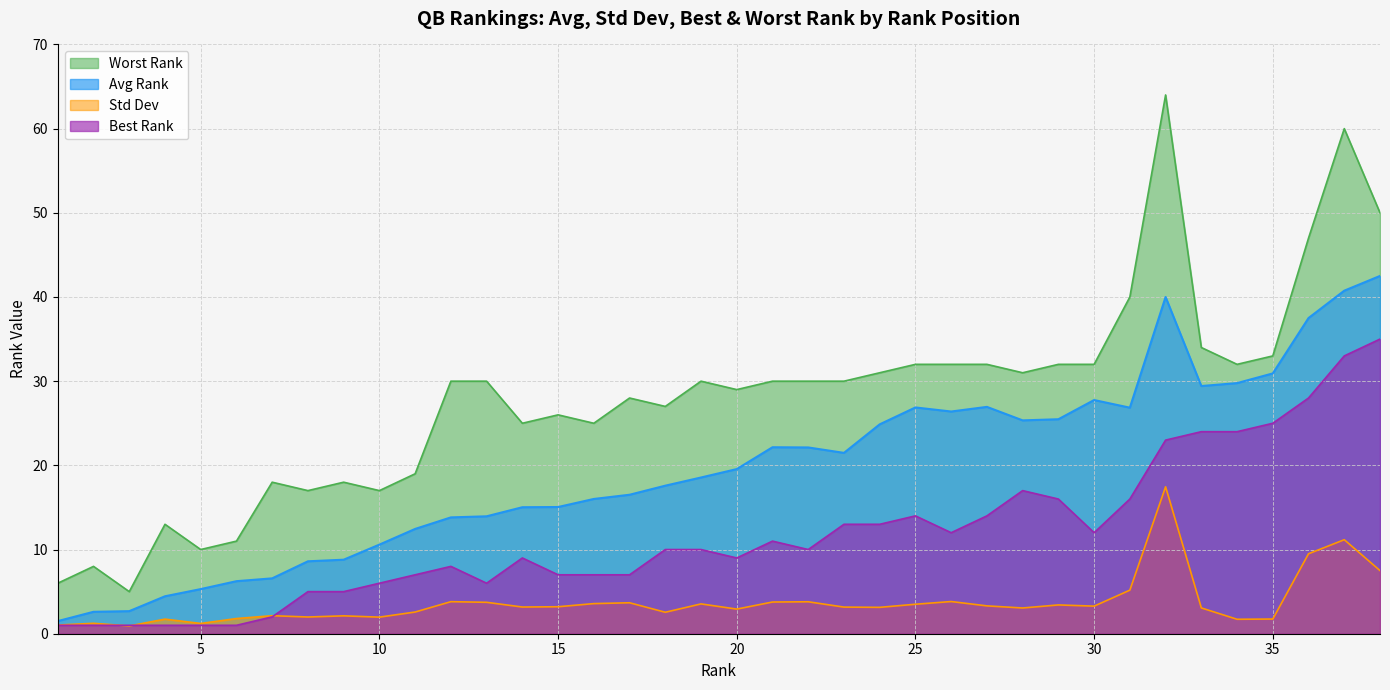

What is the difference between the highest and lowest values at 6?

10.0